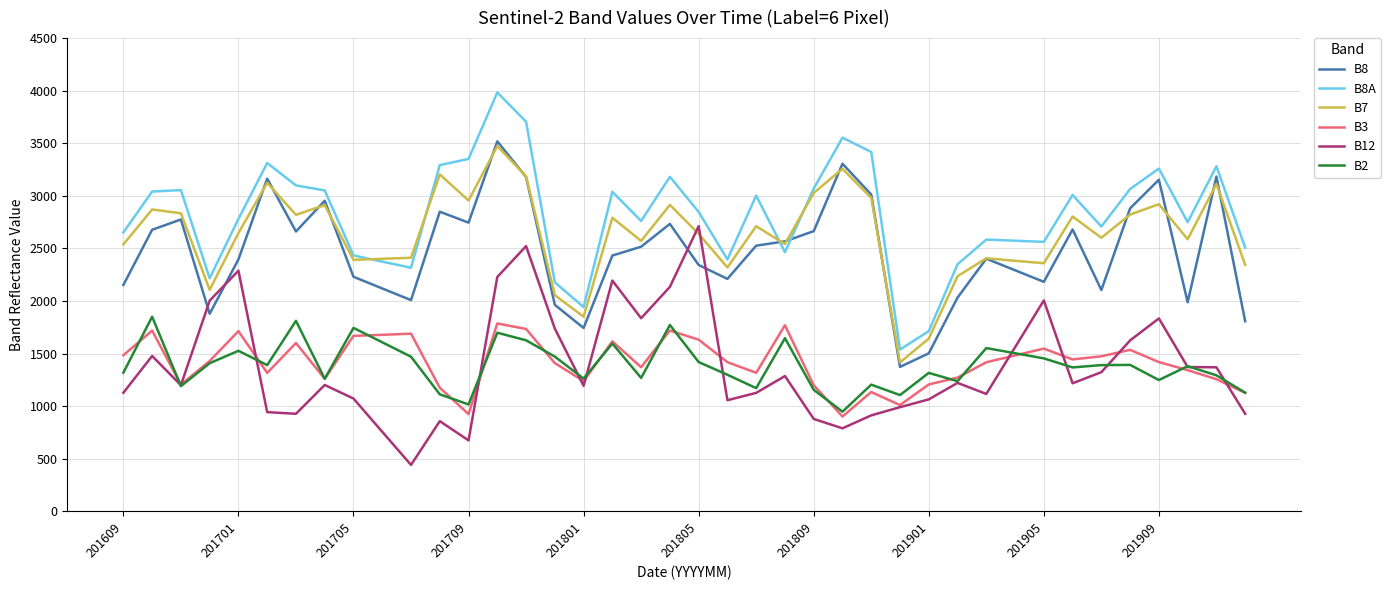

What is the minimum value shown in the chart?

441